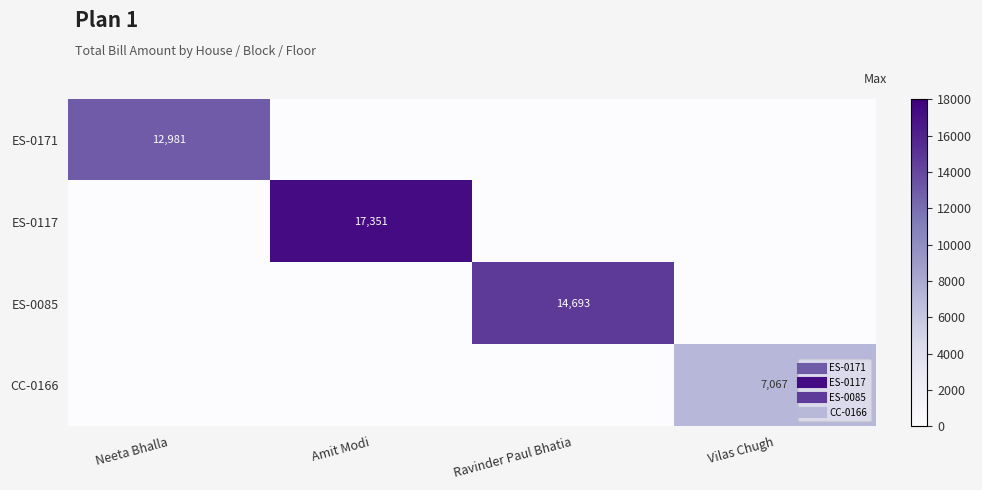

Which series has the largest range (max minus min)?

ES-0117